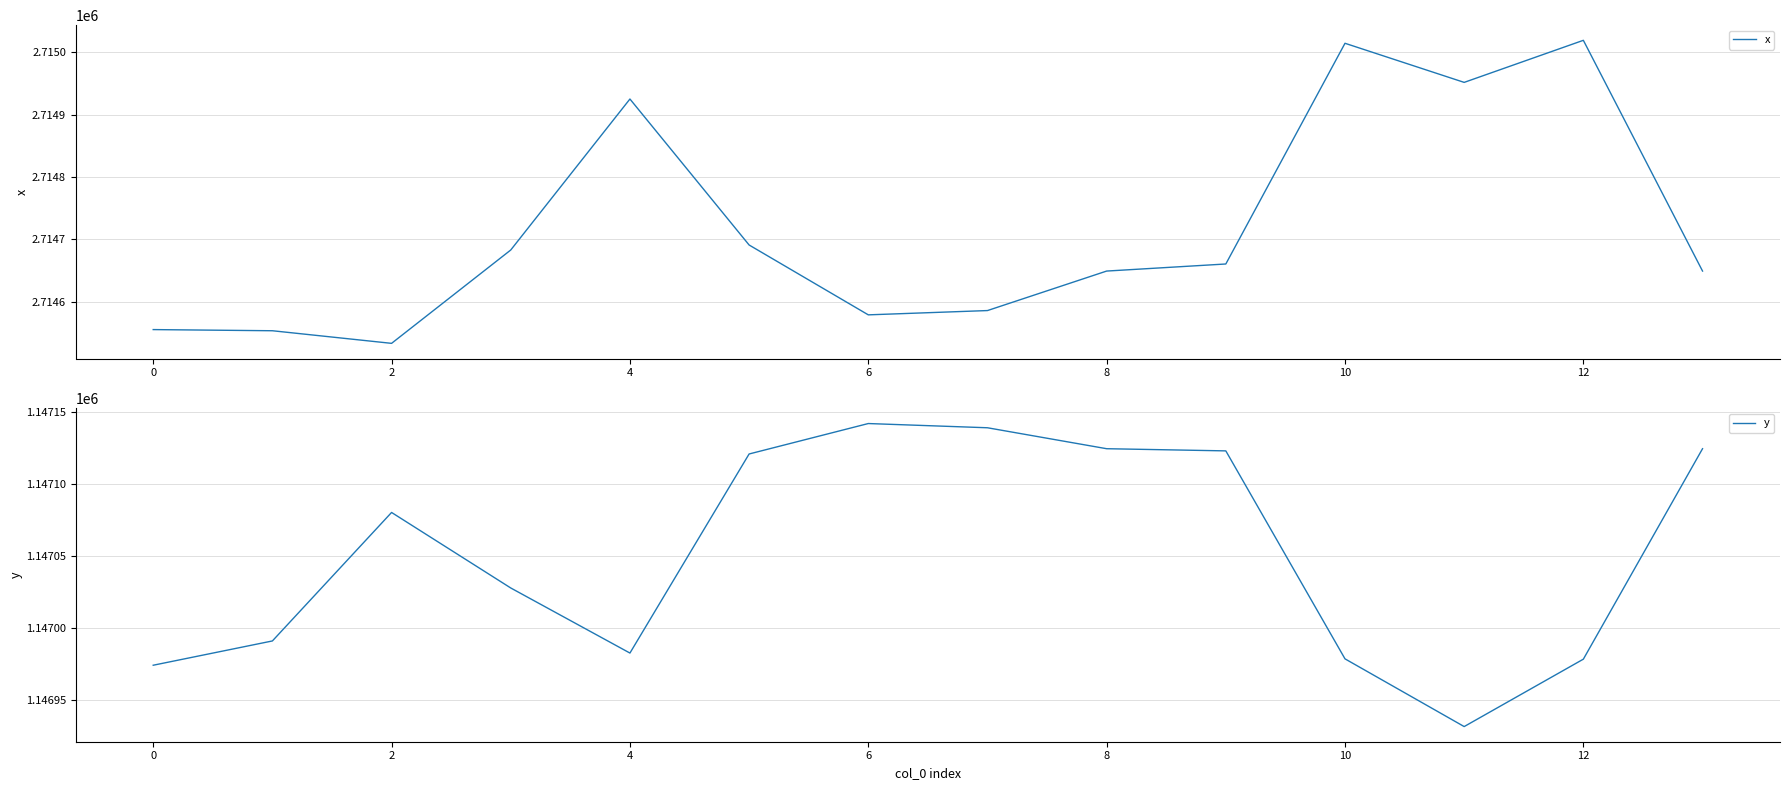

True or false: x and y intersect in this chart.

False